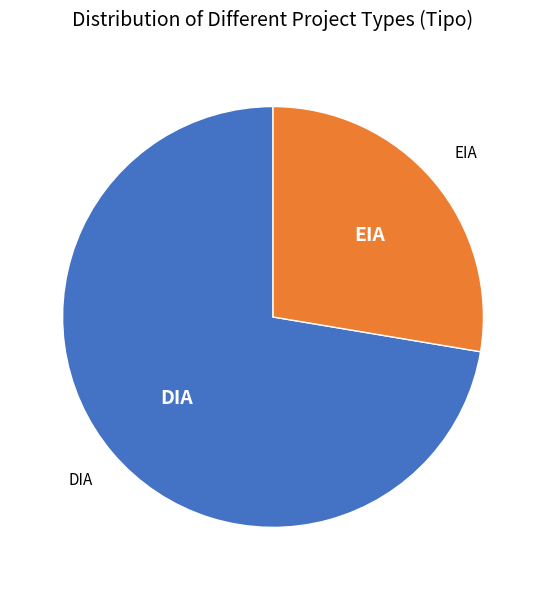

Is there a majority slice in this chart?

Yes